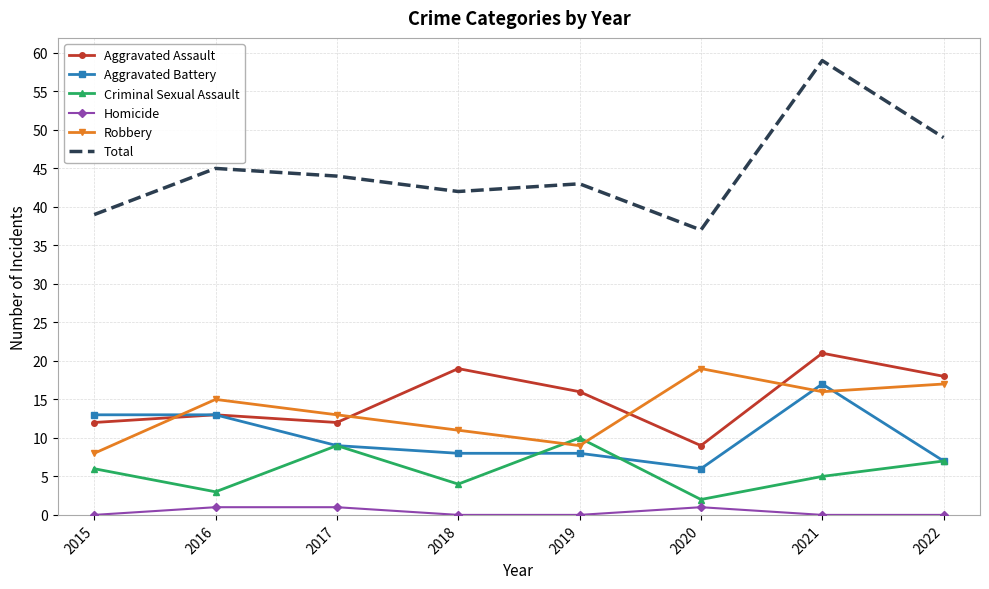

List the labels in order of Total value, smallest first.

2020, 2015, 2018, 2019, 2017, 2016, 2022, 2021